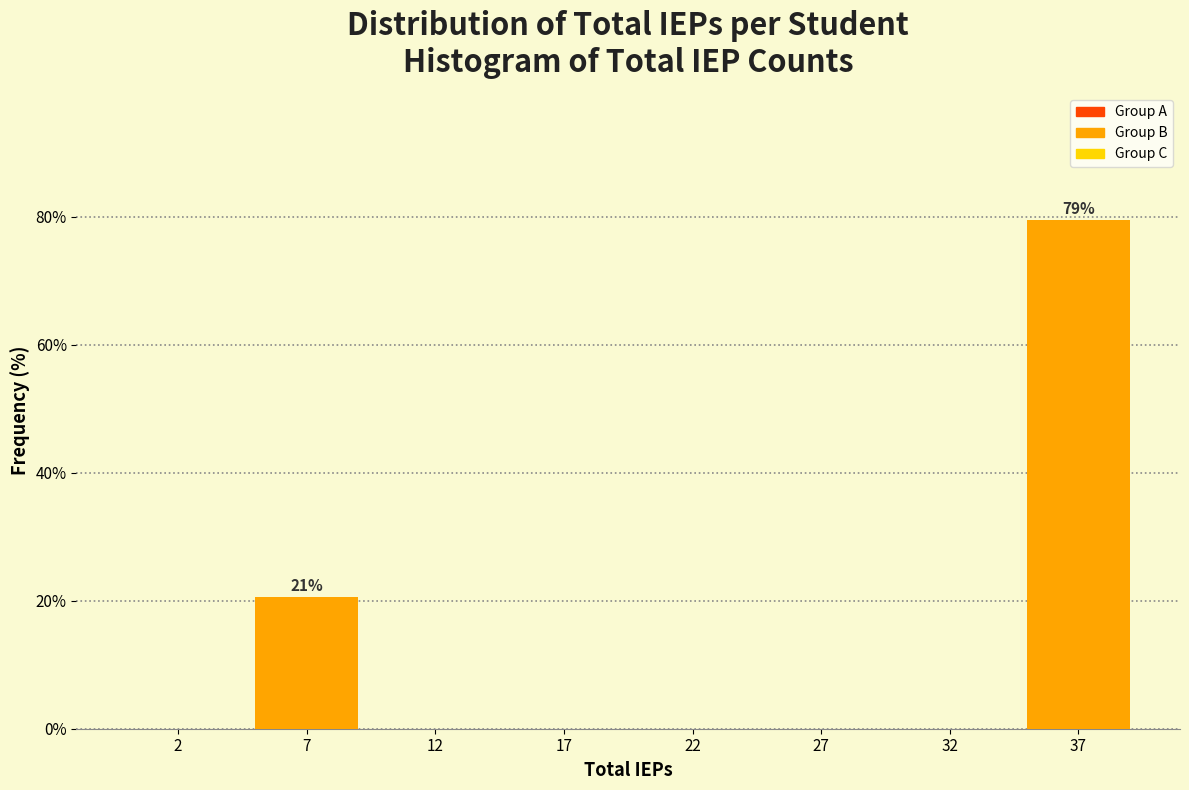

Reading left to right, extract all data points from this chart.

2=0.0	7=20.5	12=0.0	17=0.0	22=0.0	27=0.0	32=0.0	37=79.5